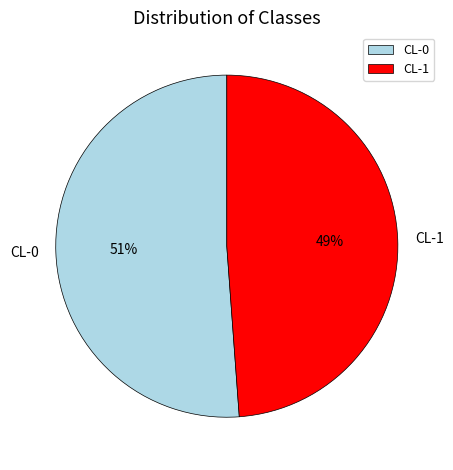

Which category has the smallest portion of the pie?

CL-1